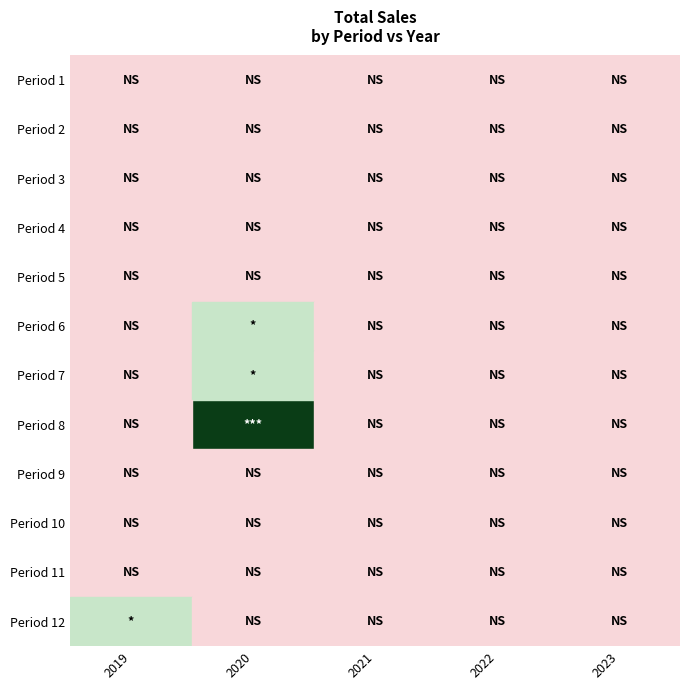

At which category does the chart reach its minimum across all series?

2019